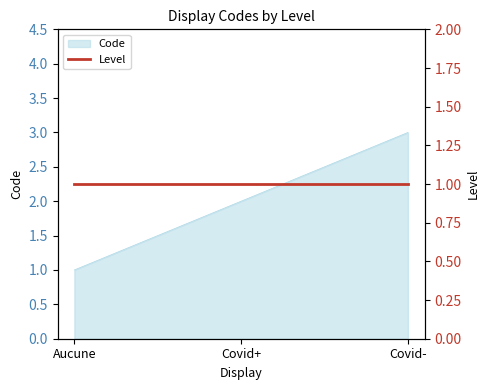

What is the change in value from Aucune to Covid+?

+1